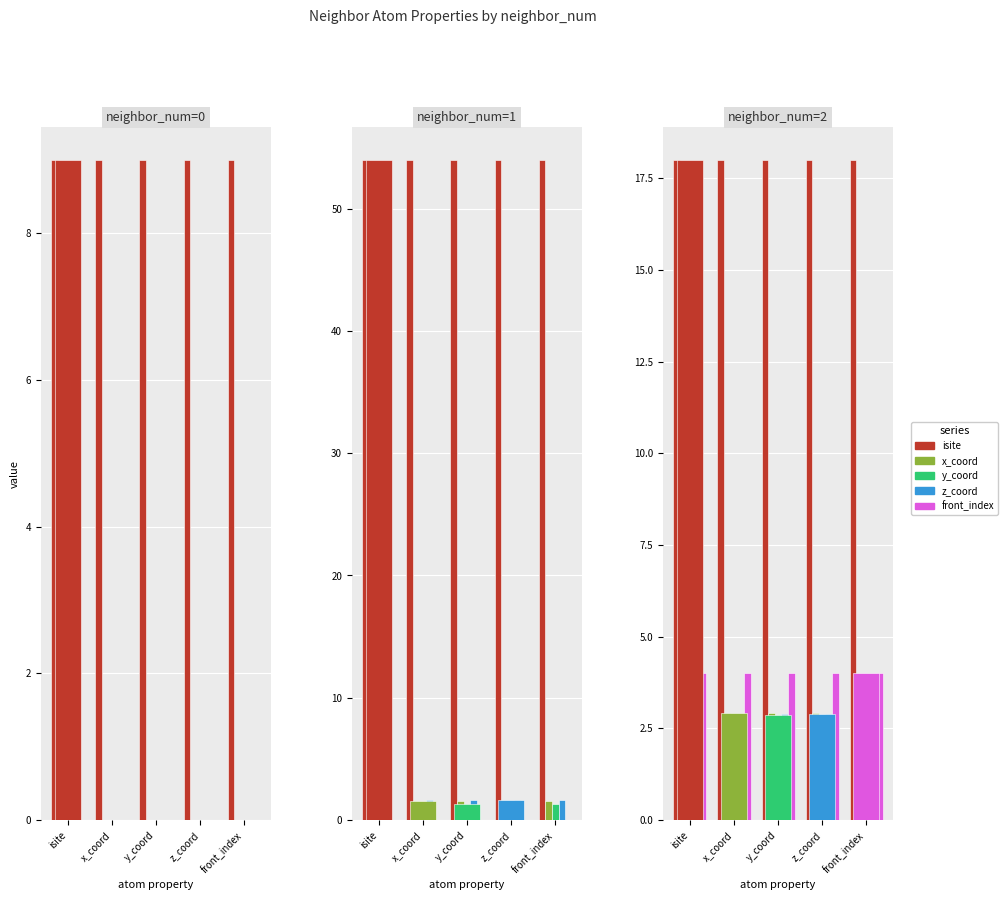

Is it true that x_coord equals 0 at x_coord?

True